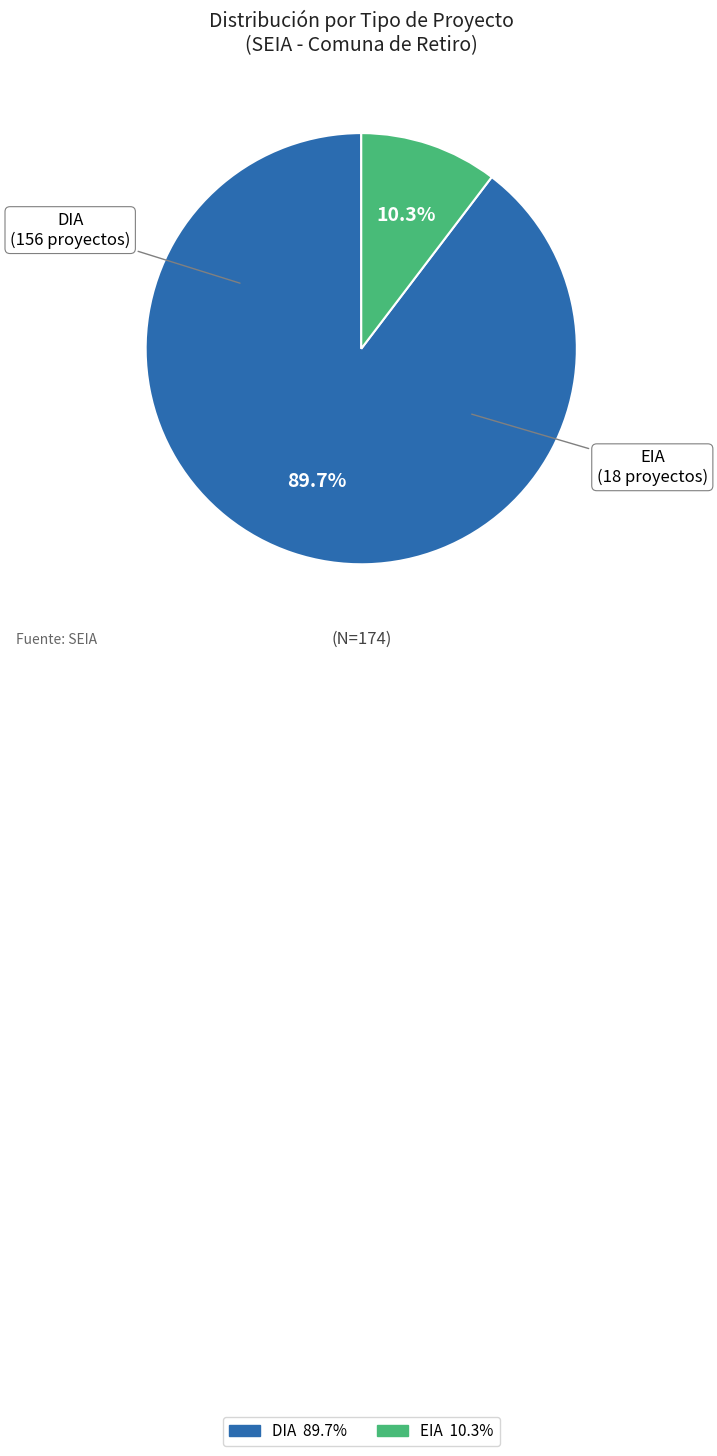

Combined, do EIA and DIA account for over 50%?

Yes